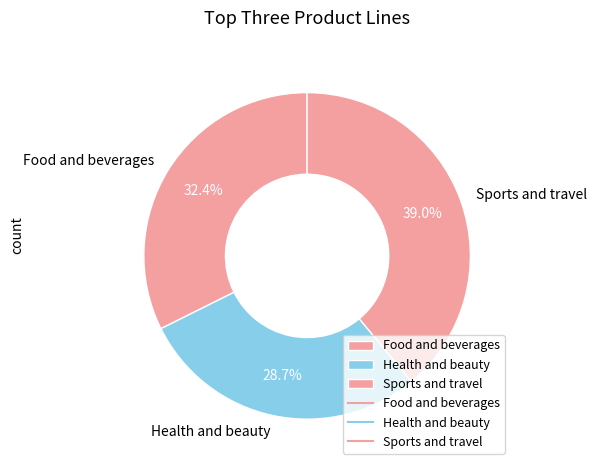

Which has a higher value, Health and beauty or Food and beverages?

Food and beverages